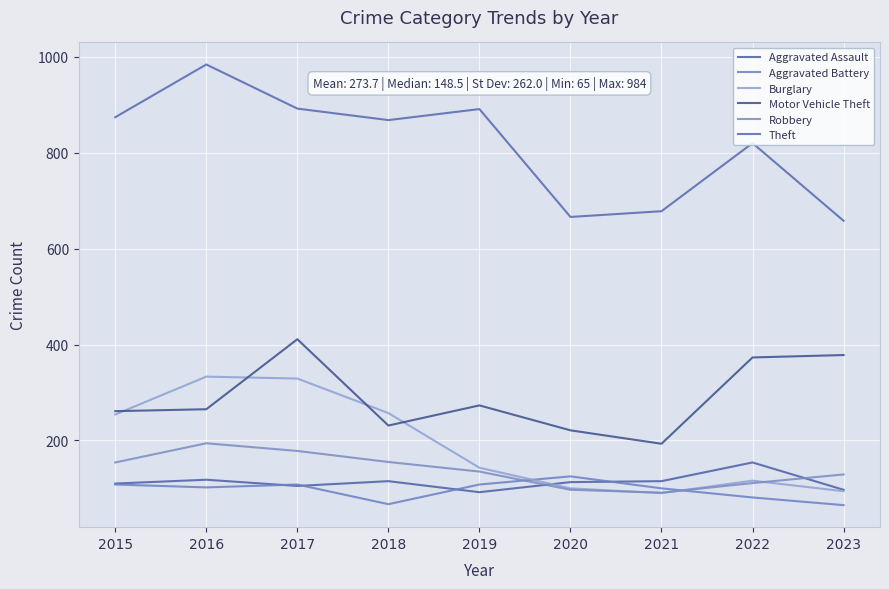

Rank the series by their maximum value, from lowest to highest.

Aggravated Battery, Aggravated Assault, Robbery, Burglary, Motor Vehicle Theft, Theft